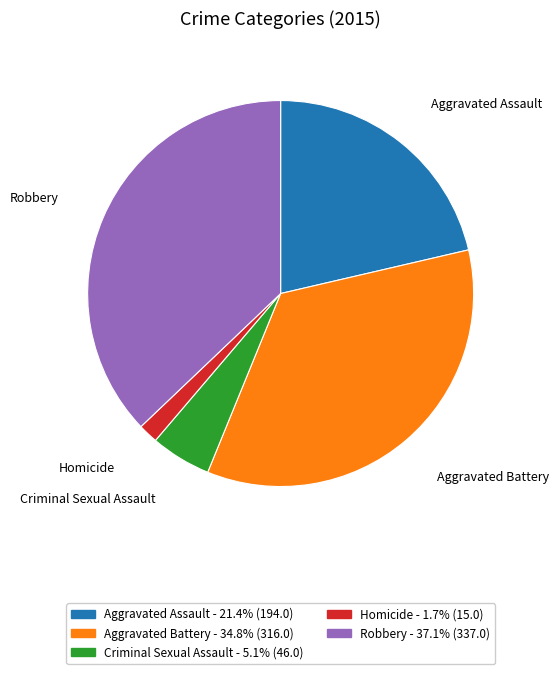

Between Homicide and Criminal Sexual Assault, which is larger?

Criminal Sexual Assault